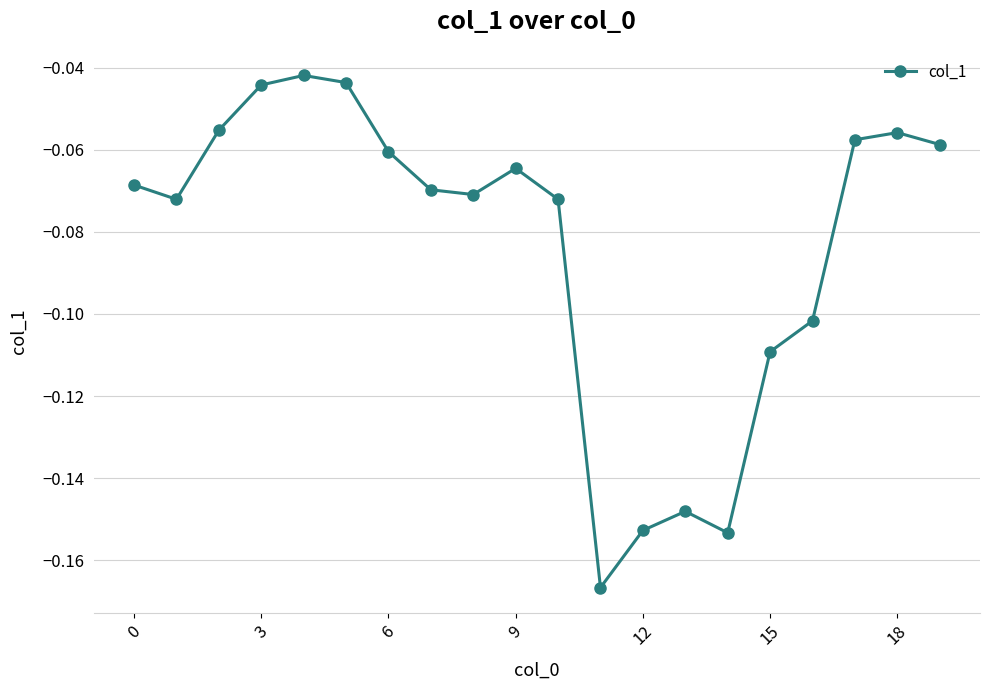

True or false: there are more than 0 points higher than both neighbors.

True